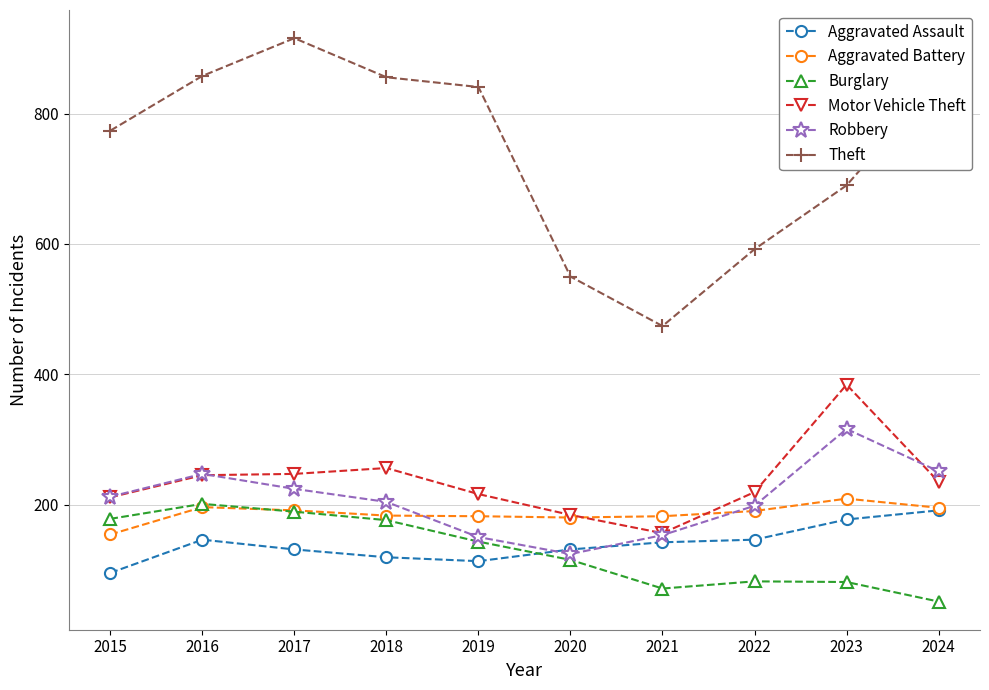

True or false: Motor Vehicle Theft has a value of 184 at 2020.

True